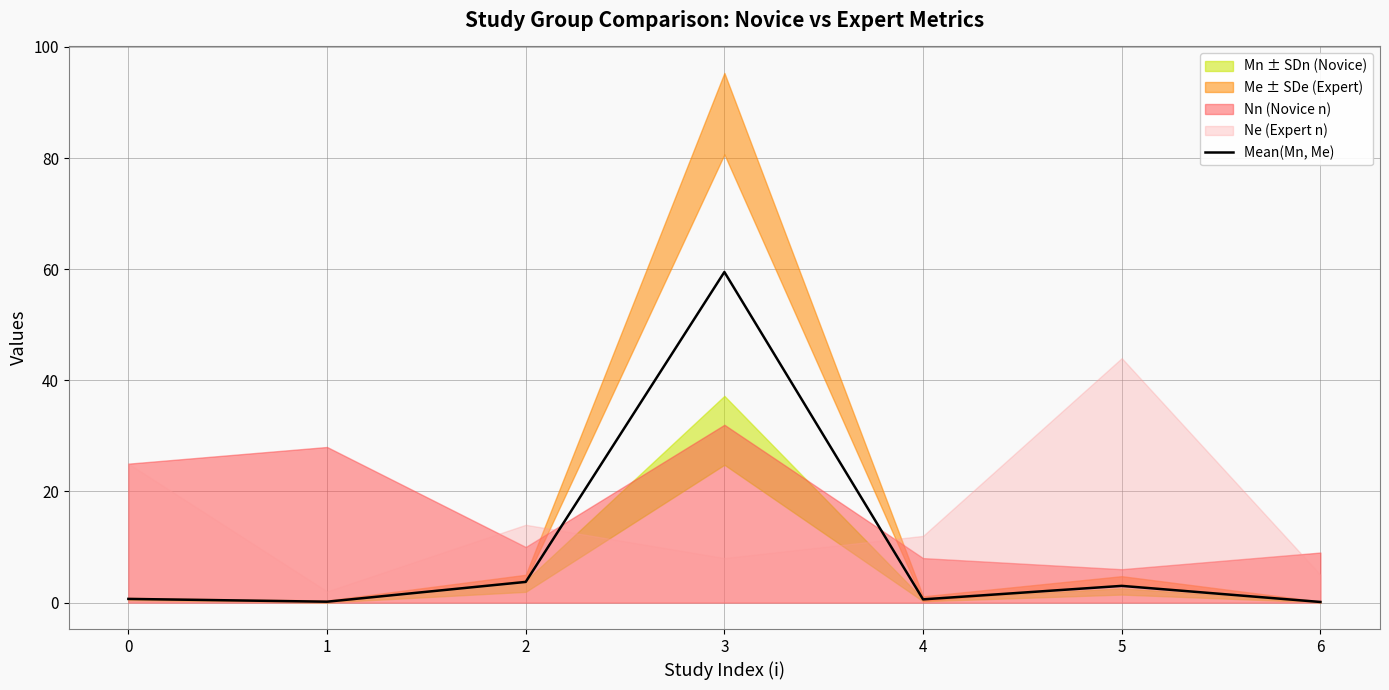

What is the difference between the values at 6 and 5?

2.9